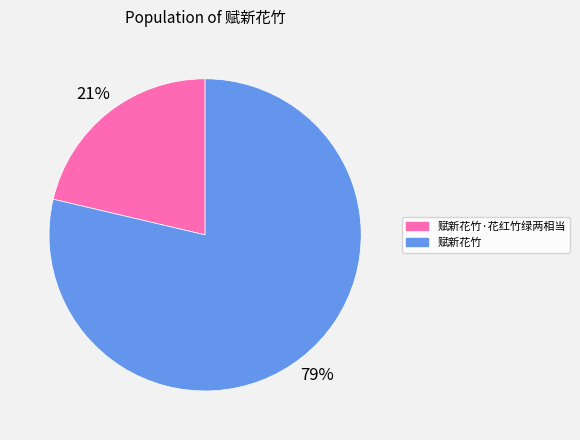

How many segments does this pie chart have?

2